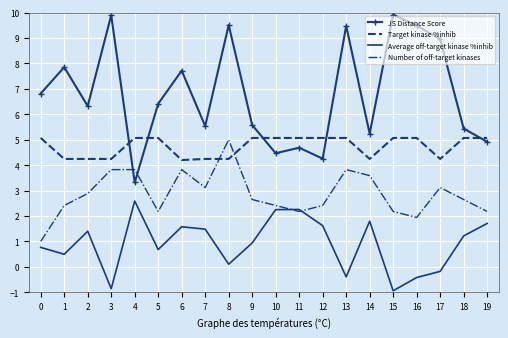

Count the number of categories in the chart.

20